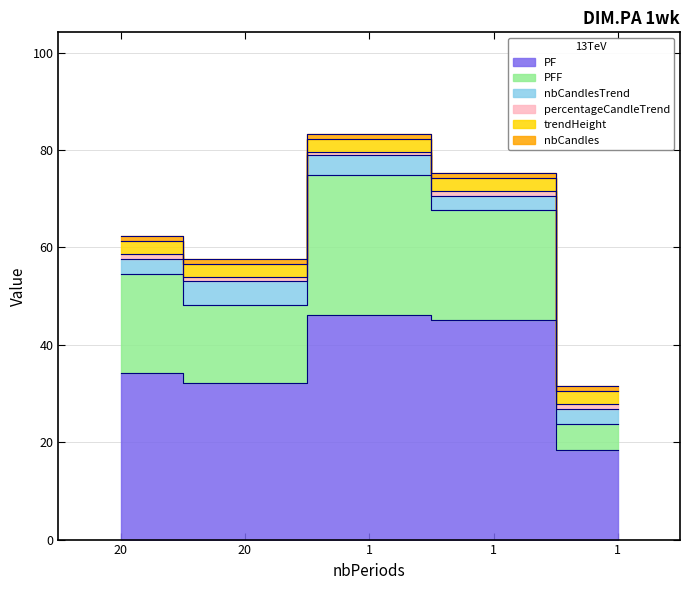

What is the spread (max minus min) of values at 20?

33.3